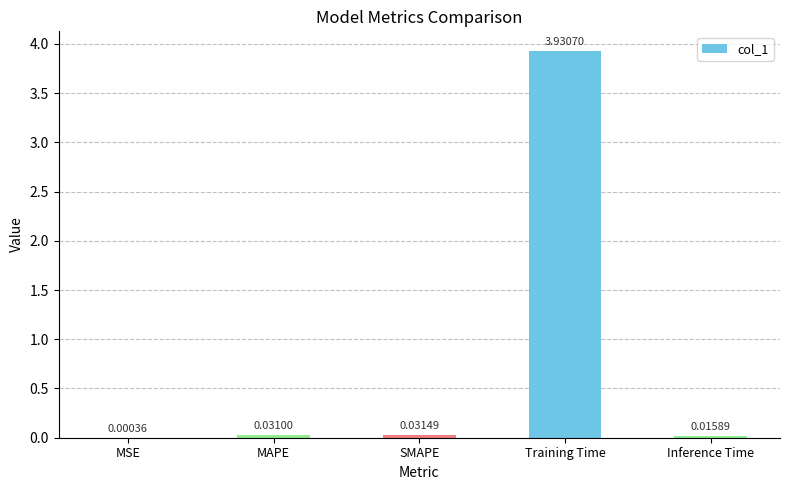

What is the average value?

0.8